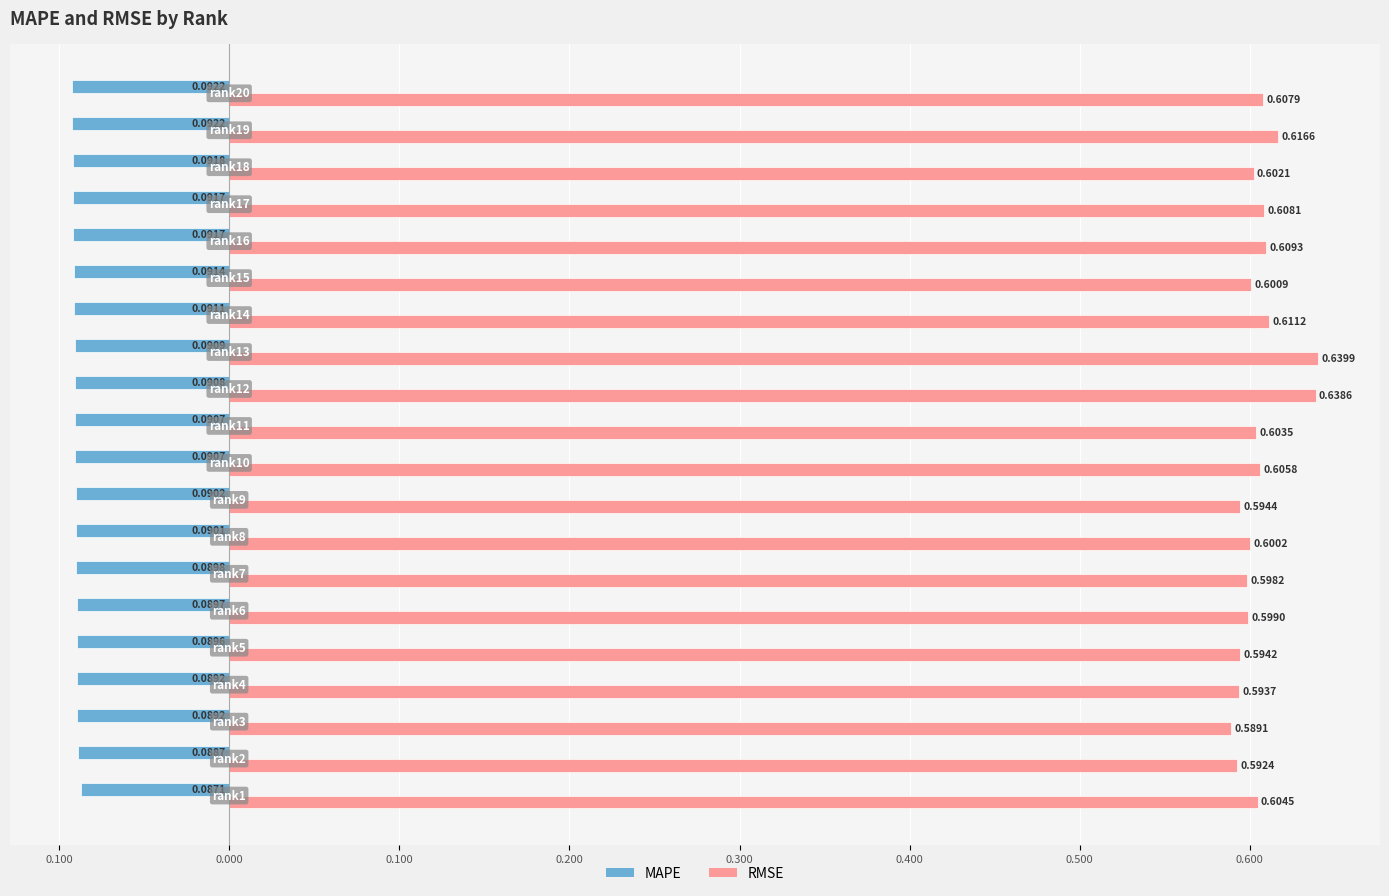

What are all the series names shown in the legend?

MAPE, RMSE